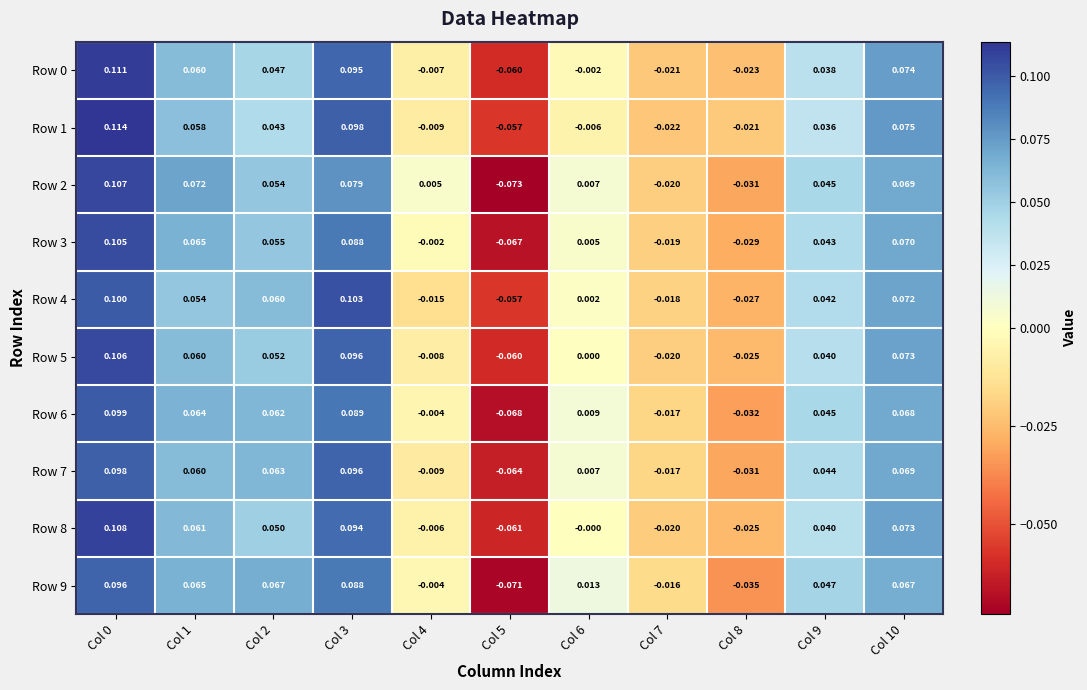

Is the value of Row 6 at Col 6 greater than the value of Row 3 at Col 10?

No